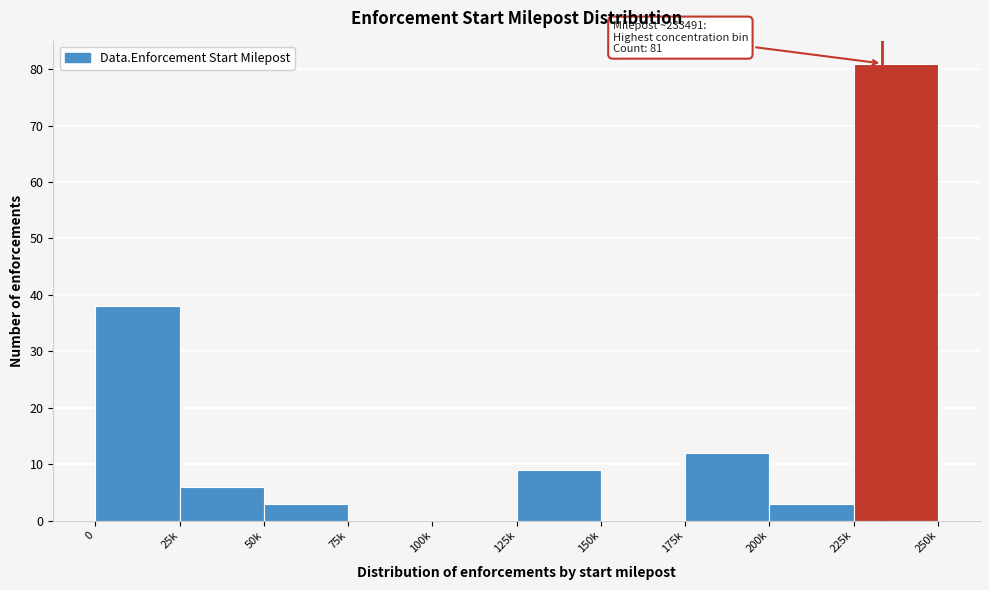

Reading left to right, list all the values displayed in this chart.

0=38	25k=6	50k=3	75k=0	100k=0	125k=9	150k=0	175k=12	200k=3	225k=81